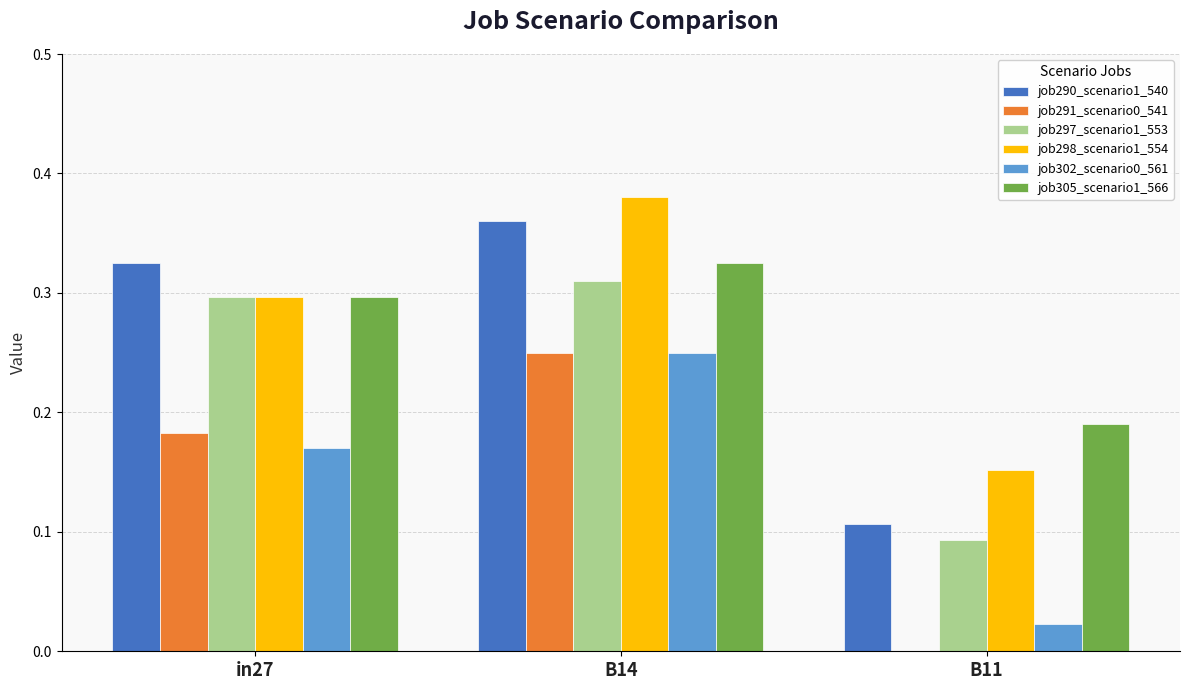

At which category does the chart reach its peak across all series?

B14